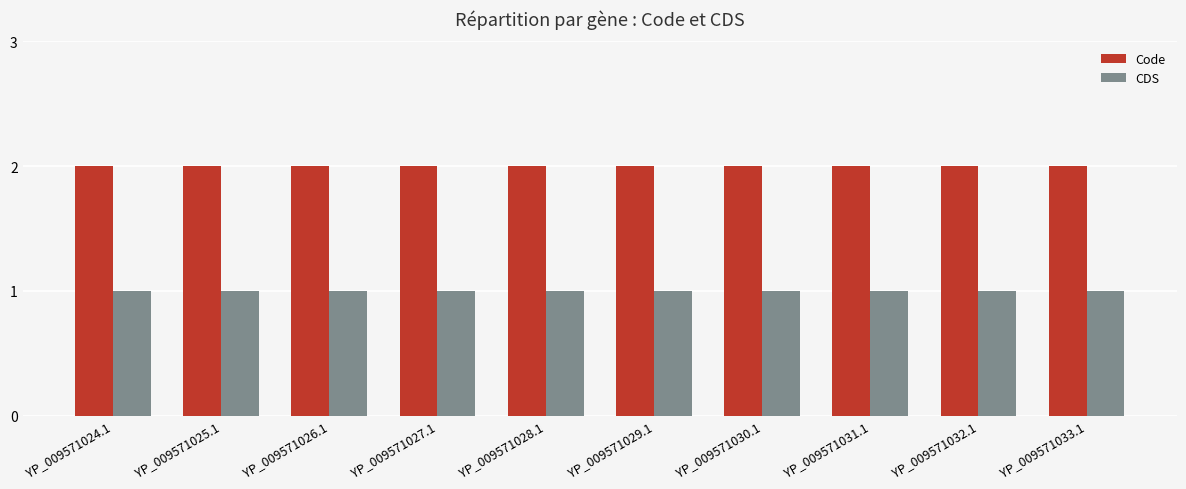

The value of Code at YP_009571032.1 is 3. True or false?

False